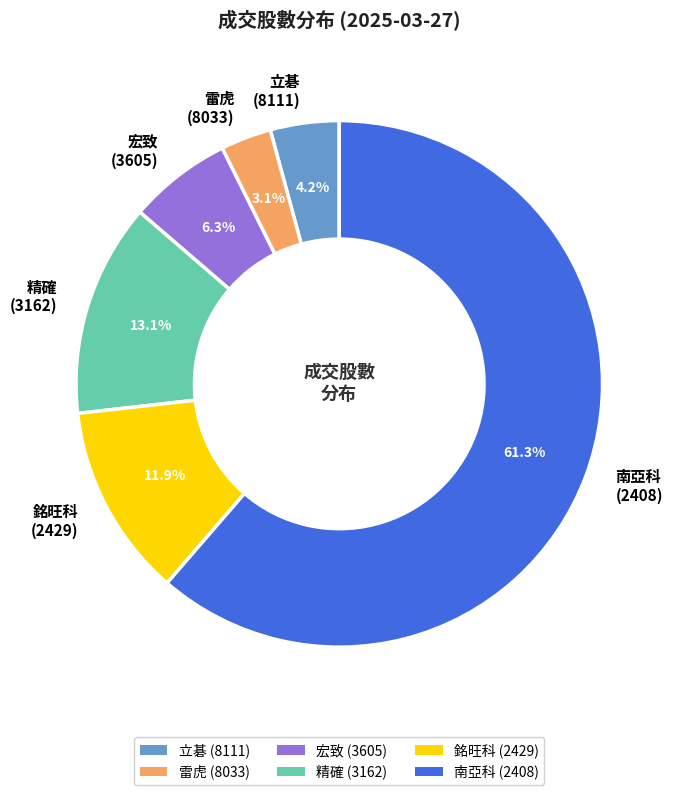

Rank the categories by value from lowest to highest.

雷虎 (8033), 立碁 (8111), 宏致 (3605), 銘旺科 (2429), 精確 (3162), 南亞科 (2408)